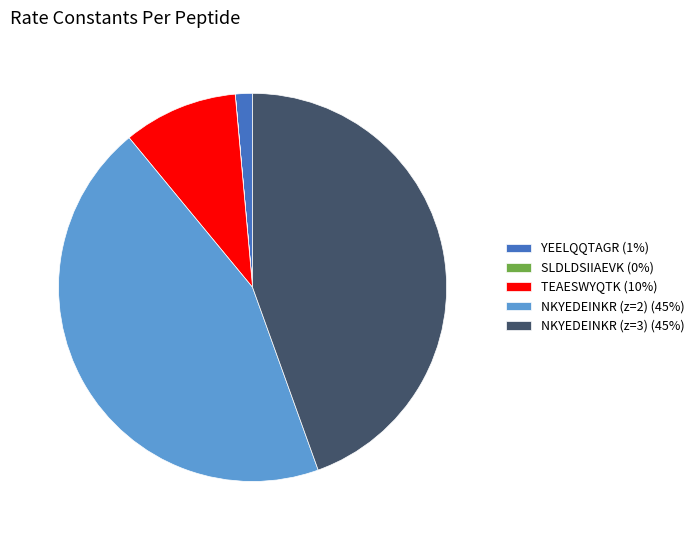

Is the sum of NKYEDEINKR (z=3) (45%) and TEAESWYQTK (10%) greater than half?

Yes